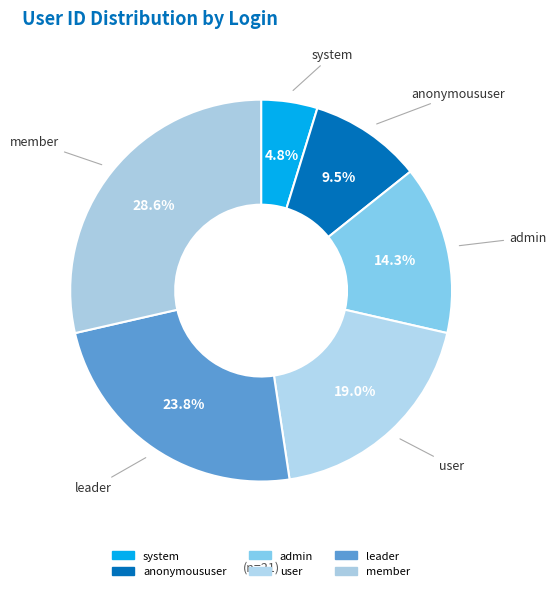

What is the change in value from anonymoususer to member?

+4